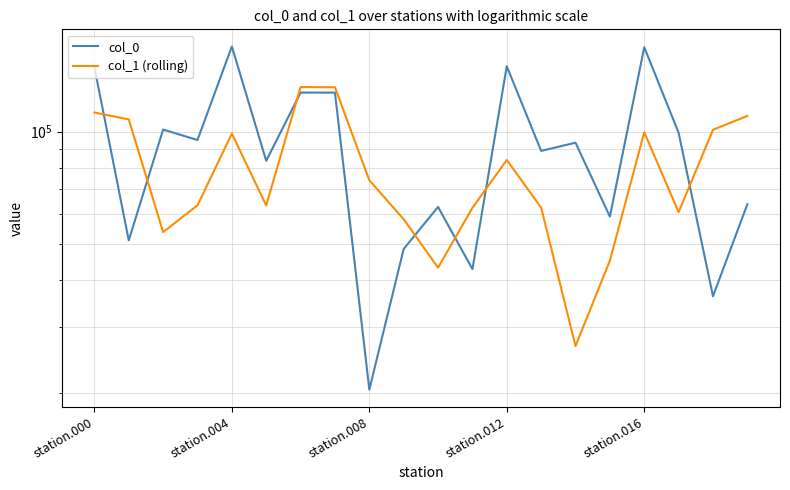

At which label does col_0 first exceed 93370?

station.000